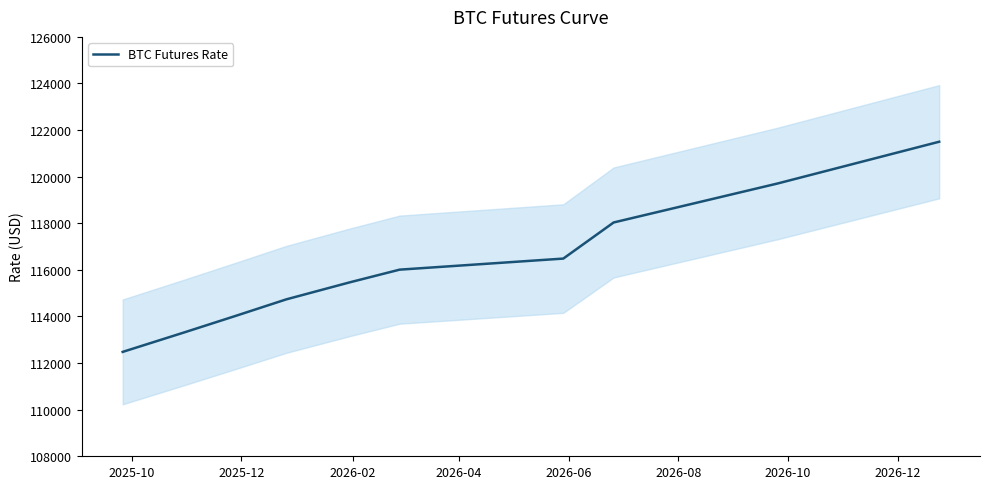

Is it true that the value at 2025-12 is 164601?

False